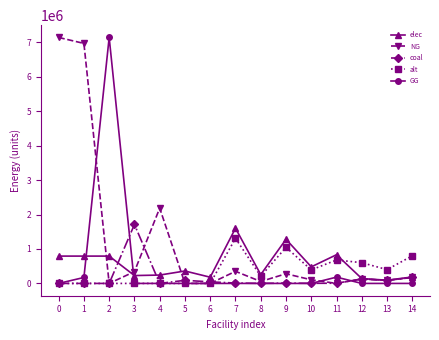

How many values in the GG series exceed 0?

3